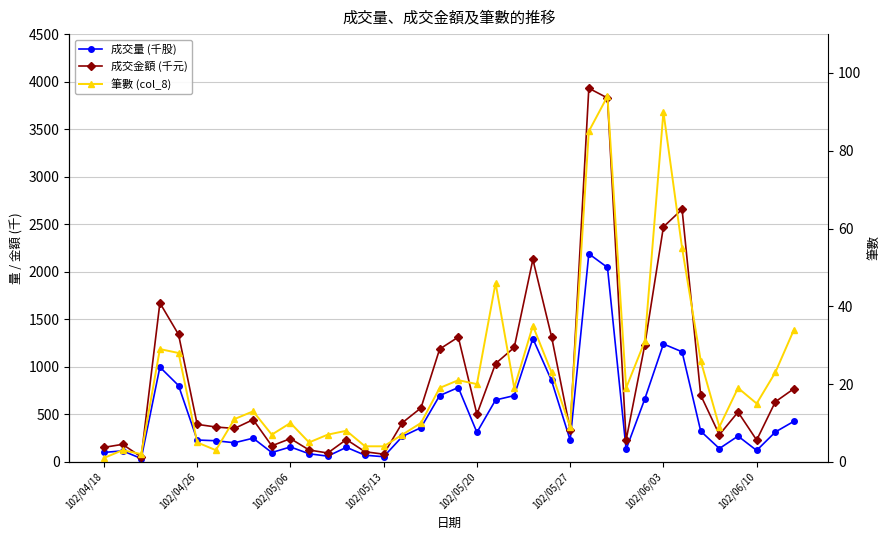

How many interior local valleys does the 筆數 (col_8) series have?

10